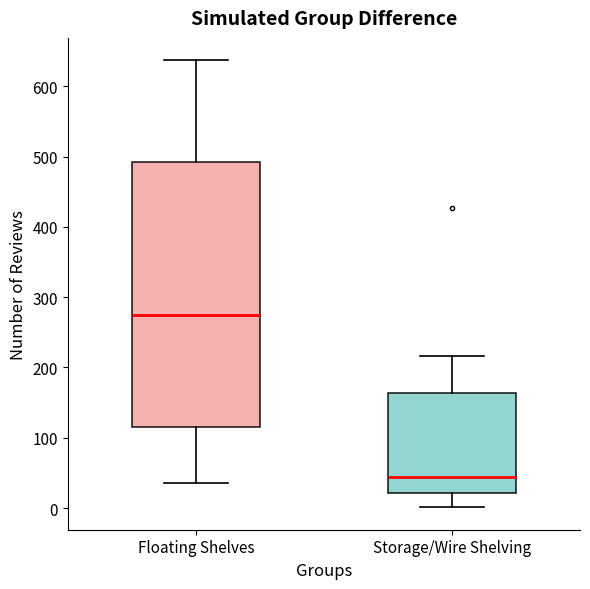

Which box's median line is the highest?

Floating Shelves